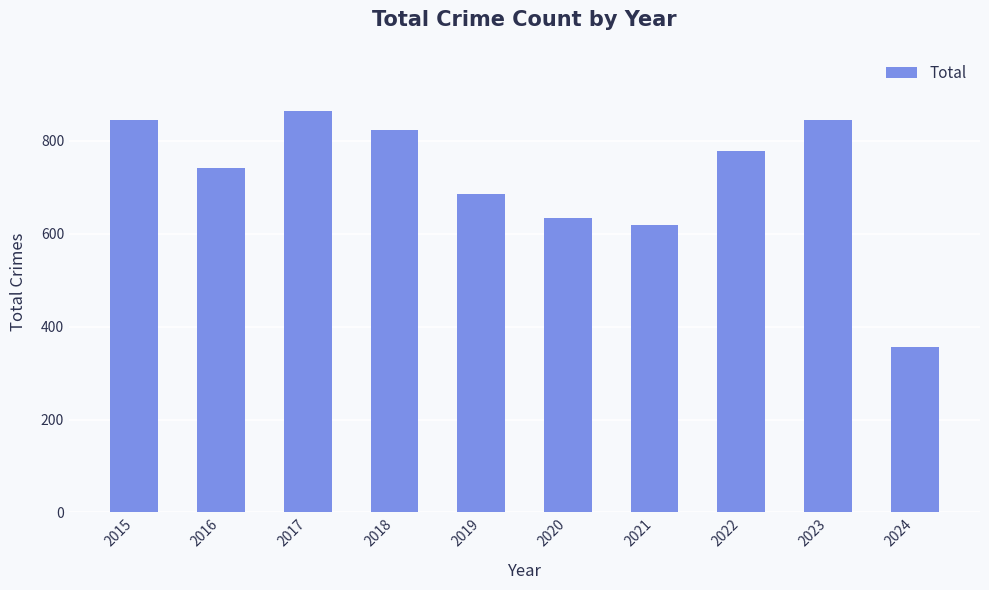

How many distinct data groups are displayed?

1